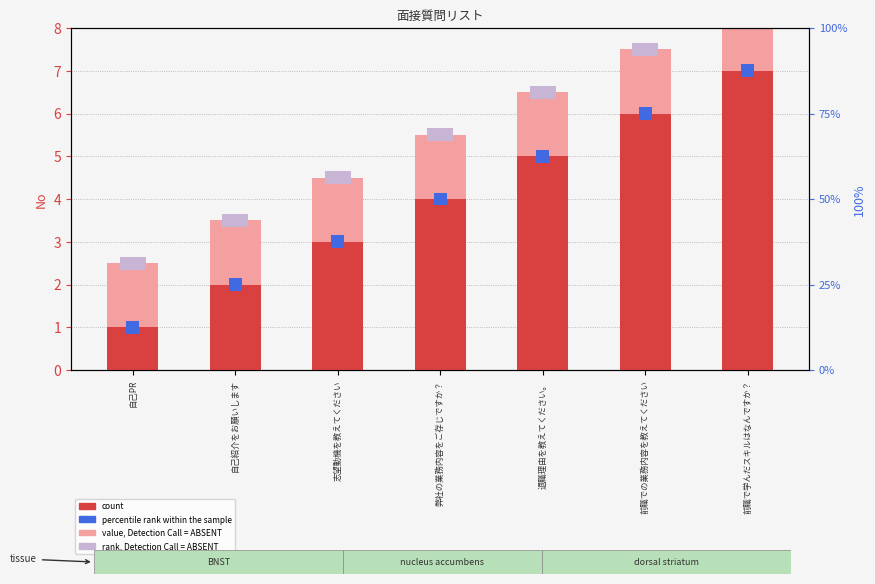

Which has a higher value, 自己PR or 弊社の業務内容をご存じですか？?

弊社の業務内容をご存じですか？